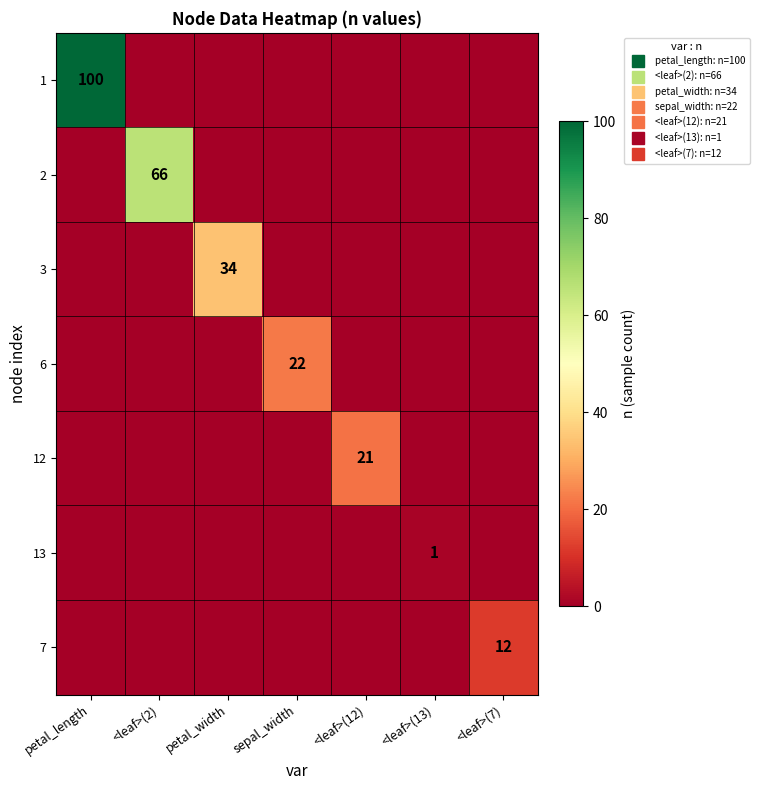

At which category is the sum across all series the highest?

petal_length